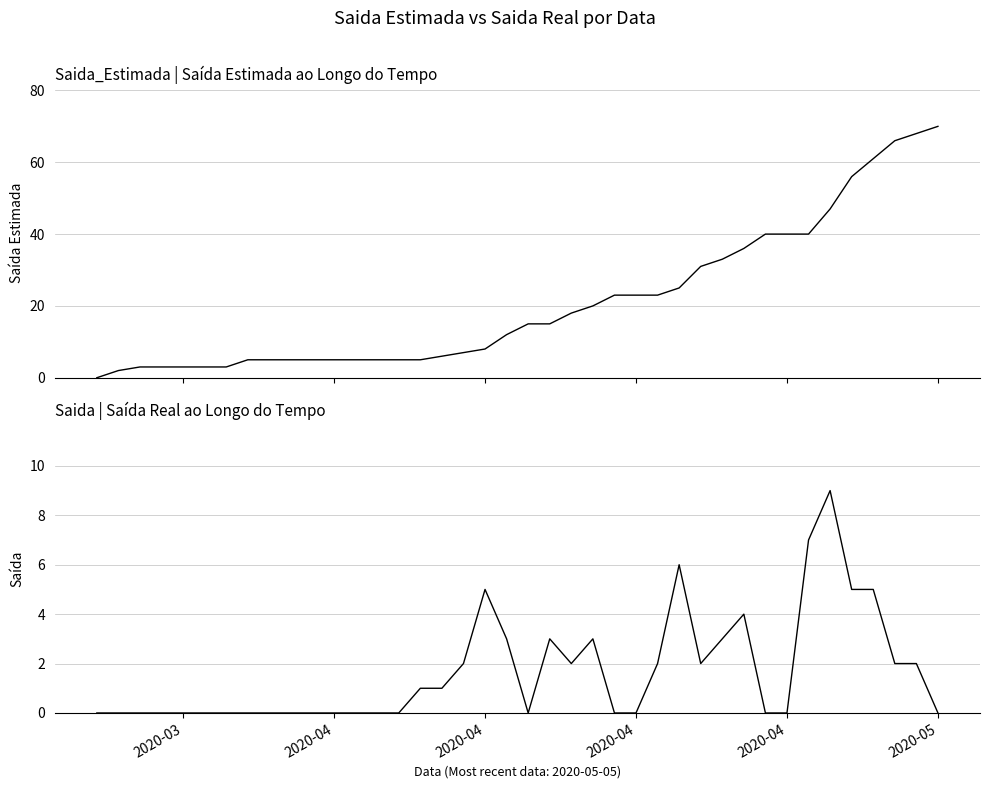

What are all the series names shown in the legend?

Saida_Estimada, Saida